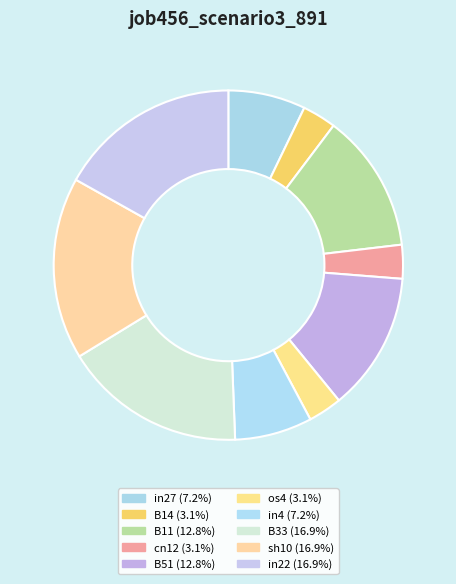

Which has a higher value, B14 or in22?

in22